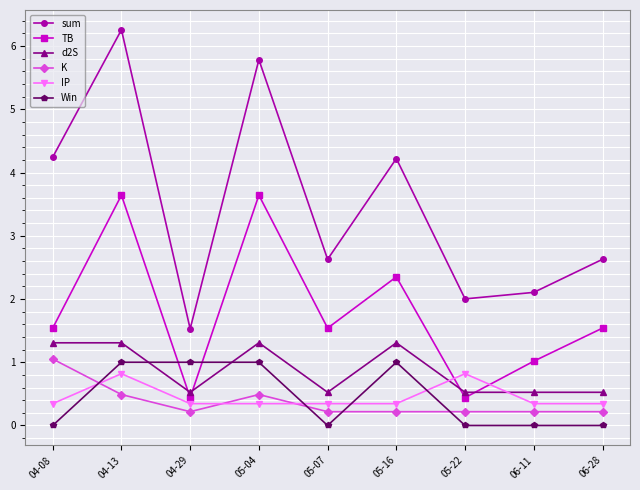

How many distinct data groups are displayed?

6